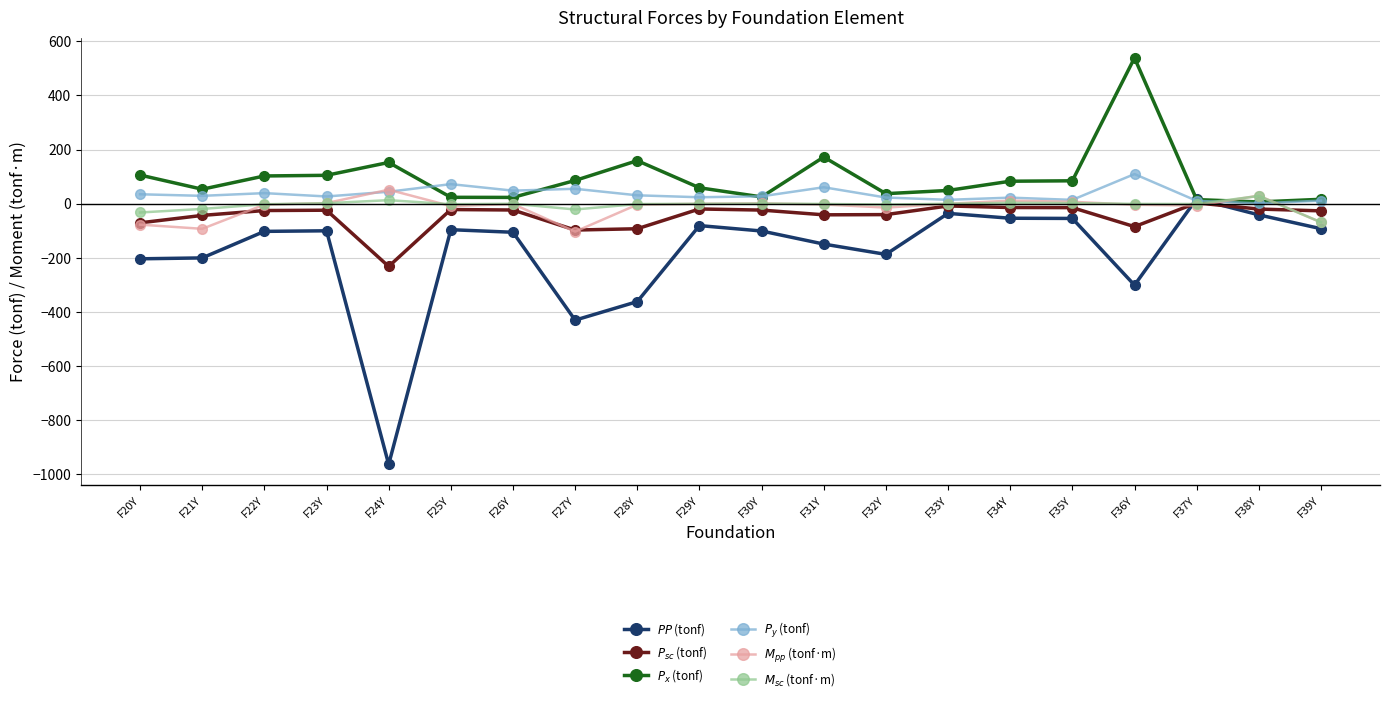

What is the maximum value shown in the chart?

538.7